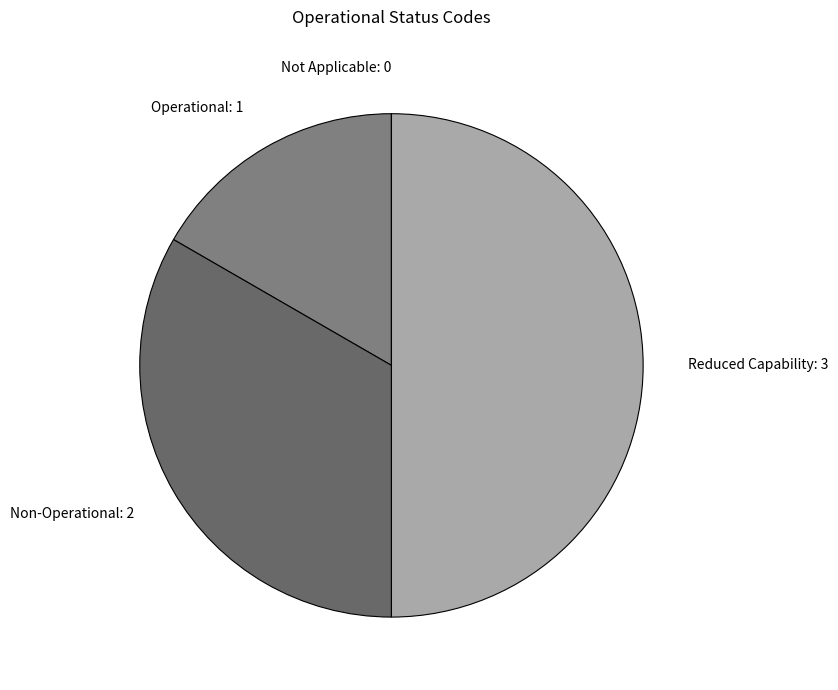

Which has a higher value, Non-Operational or Reduced Capability?

Reduced Capability